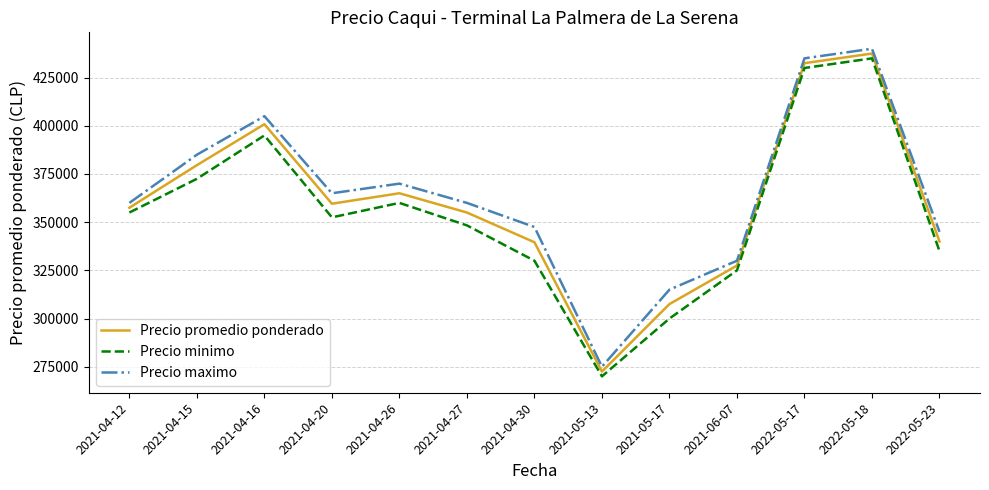

What position from the right is 2021-04-30?

7